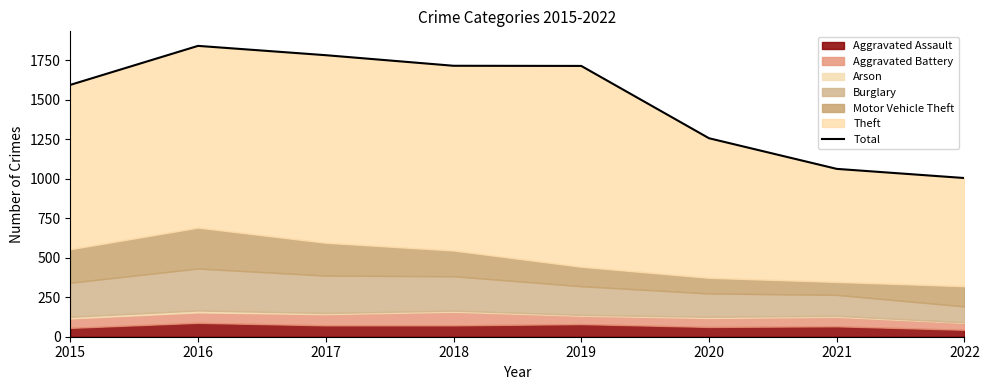

Reading left to right, extract all data points from this chart.

1595	1842	1783	1716	1715	1257	1063	1005